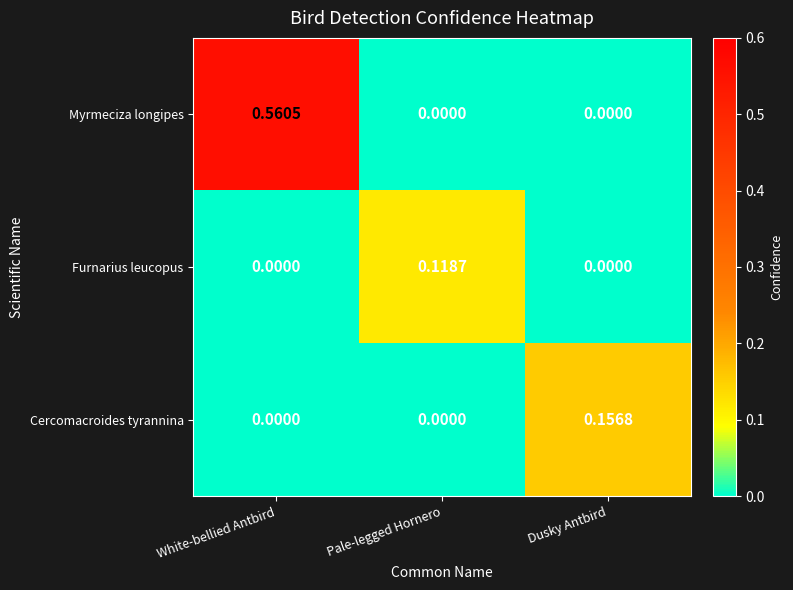

Between White-bellied Antbird and Dusky Antbird, which series saw the biggest shift?

Myrmeciza longipes